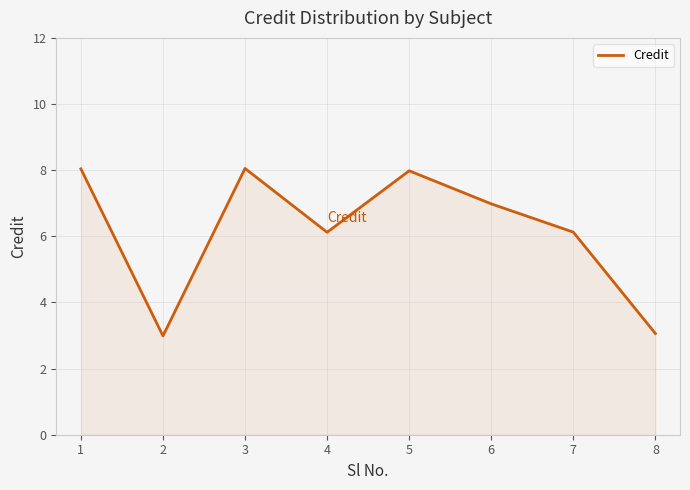

What is the difference between the maximum and second lowest values?

5.0